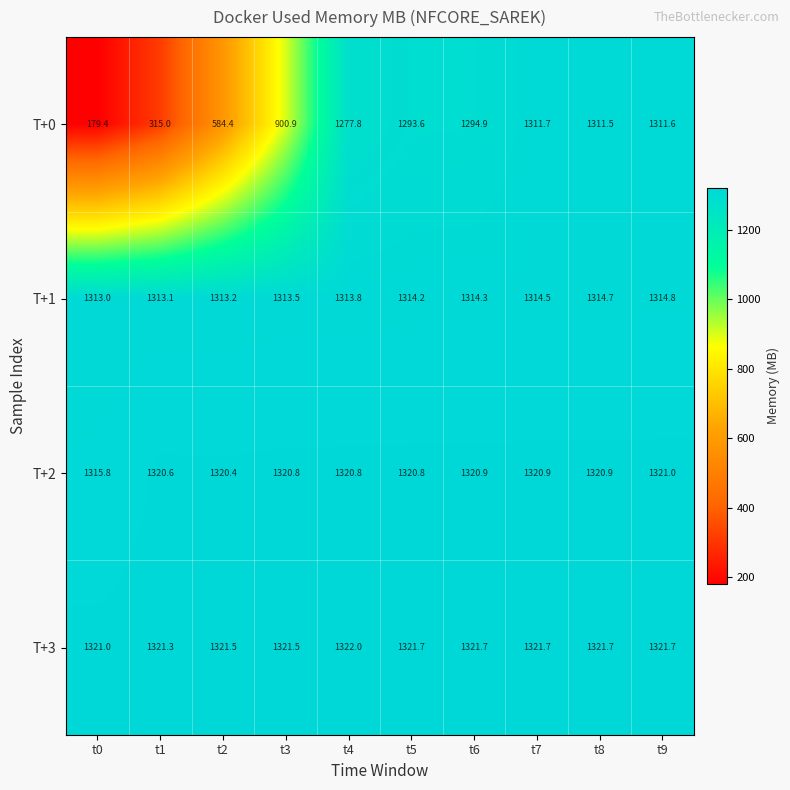

At which category is the sum across all series the highest?

t9